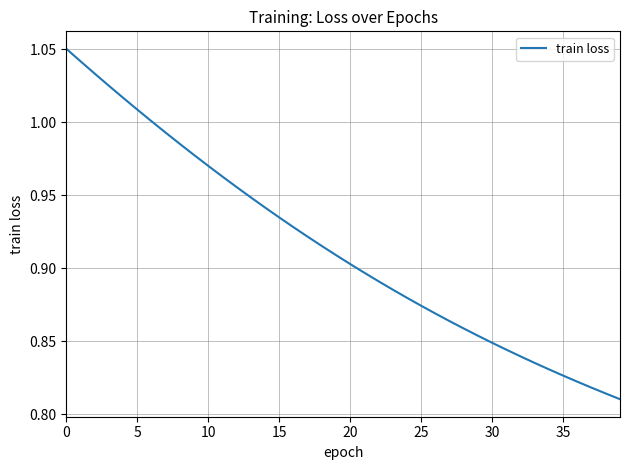

Does the chart have visible grid lines?

Yes